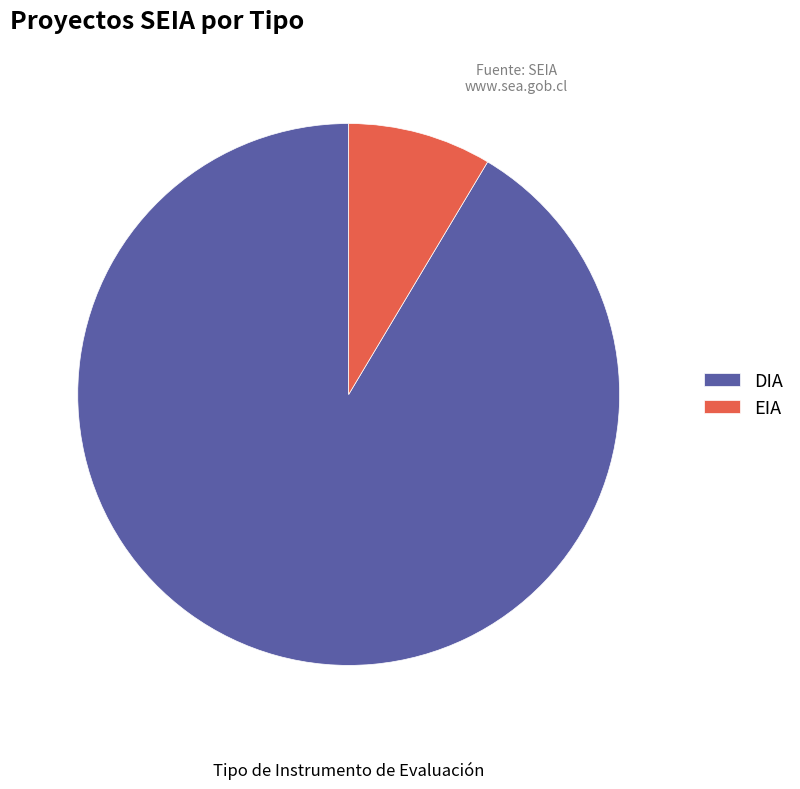

How many slices are in this pie chart?

2